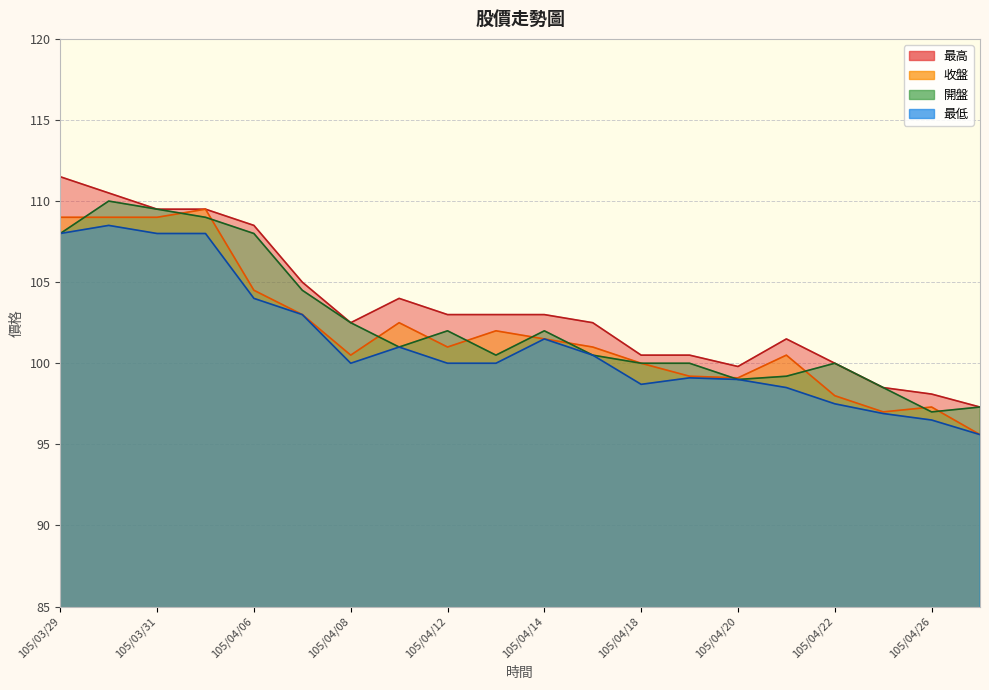

In 最高, how many points are higher than both neighbors (excluding endpoints)?

2